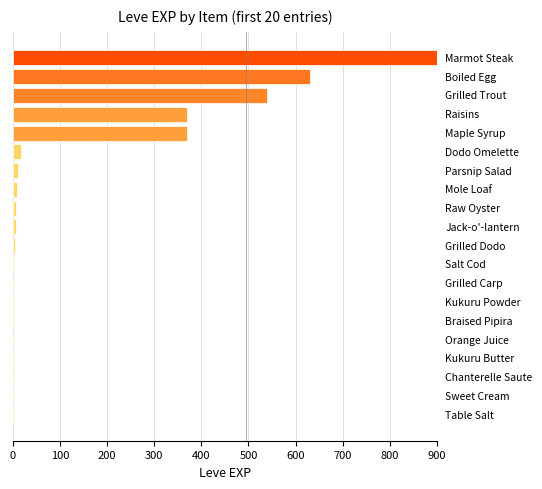

How many distinct data groups are displayed?

1